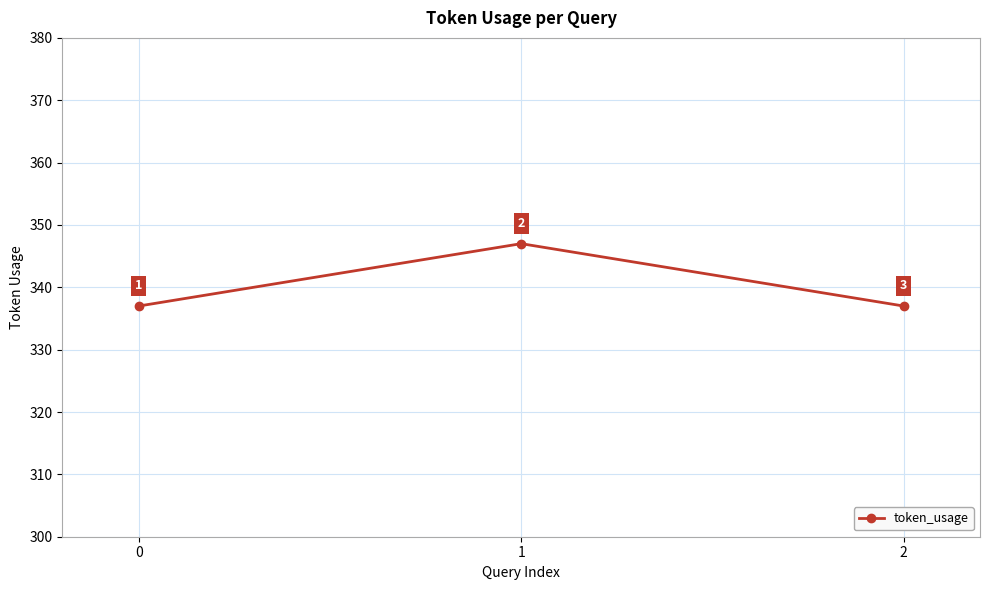

Between 0 and 1, which is larger?

1